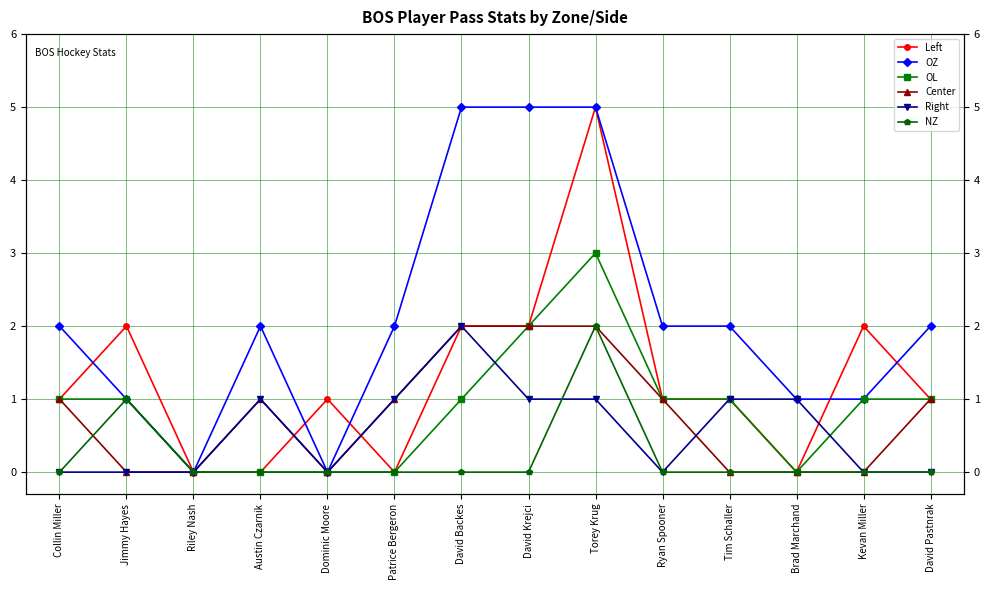

At which category does the chart reach its minimum across all series?

Riley Nash